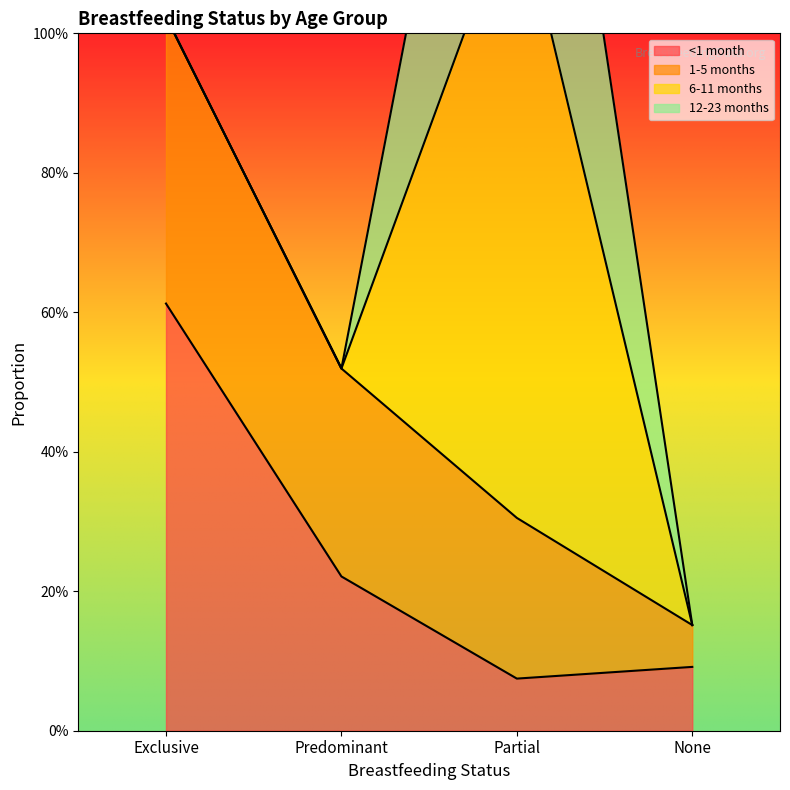

In 6-11 months, how many points are higher than both neighbors (excluding endpoints)?

1